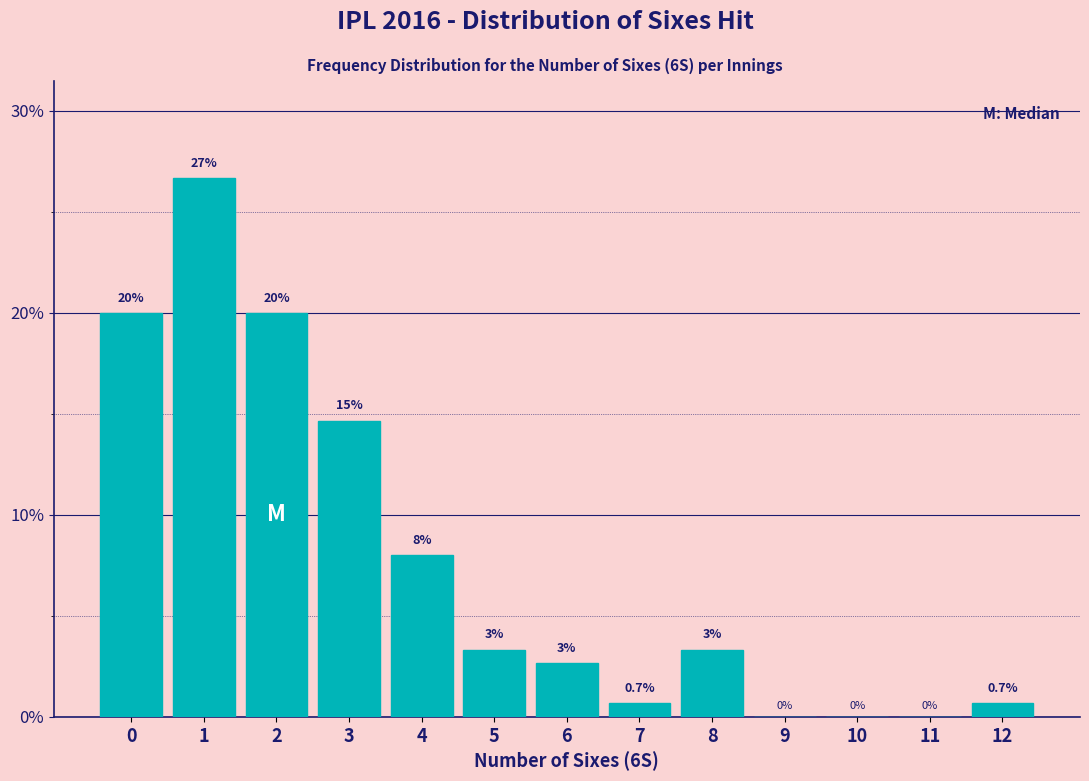

Where is the data nearest to the value 13?

3